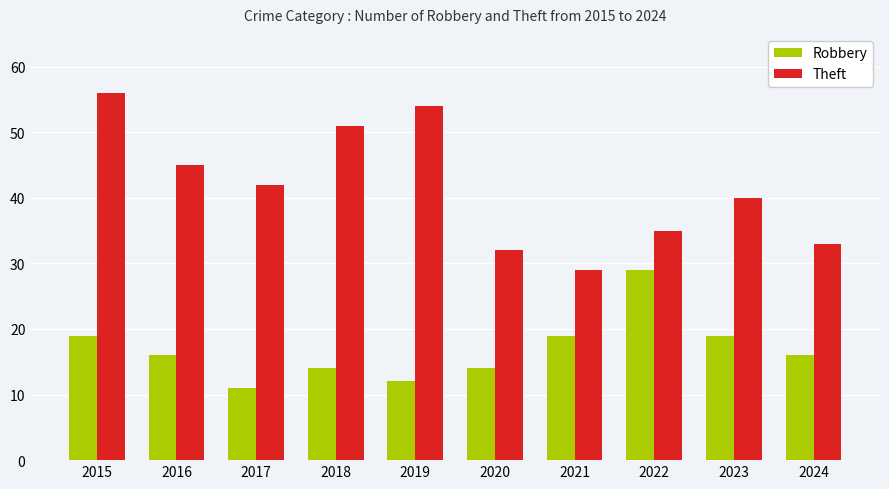

What are all the series names shown in the legend?

Robbery, Theft